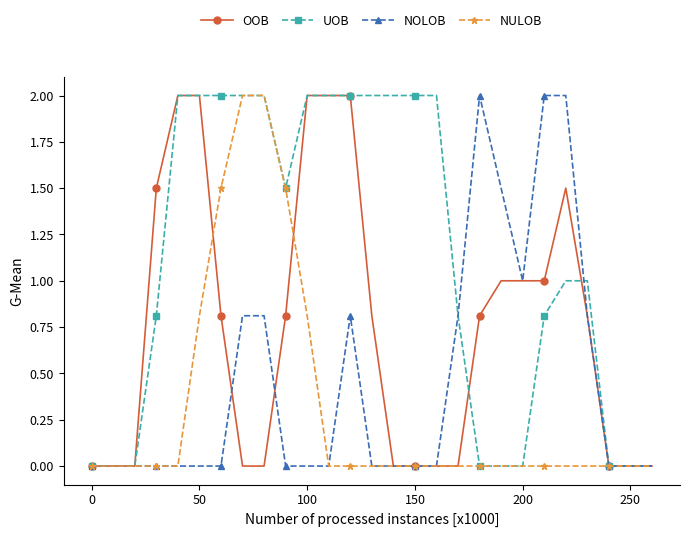

What is the value of the NOLOB point at the 9th from the left?

0.8